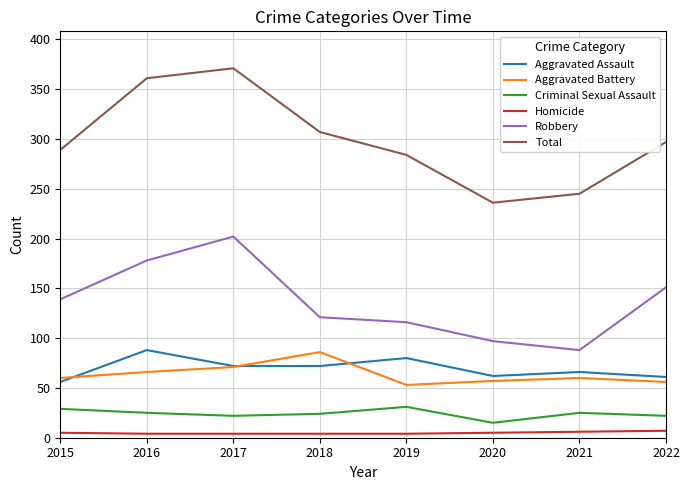

Is the value of Homicide at 2021 greater than the value of Total at 2015?

No